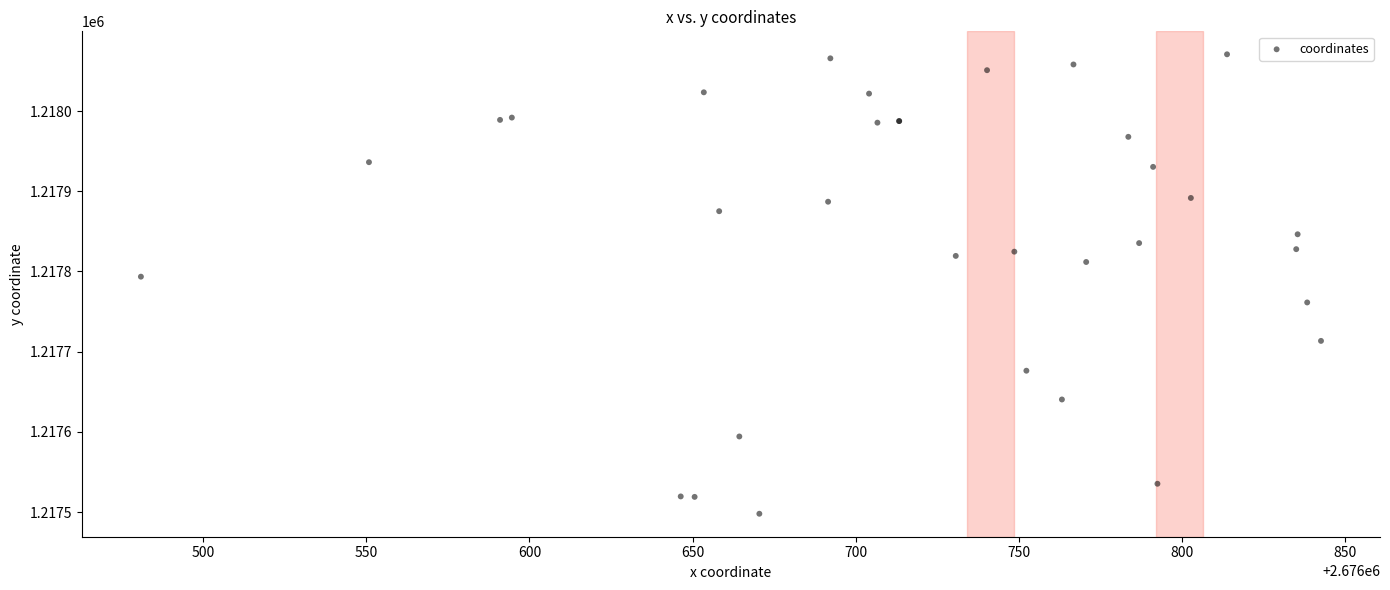

What Y value in the scatter plot is closest to 1217784?

1217793.5